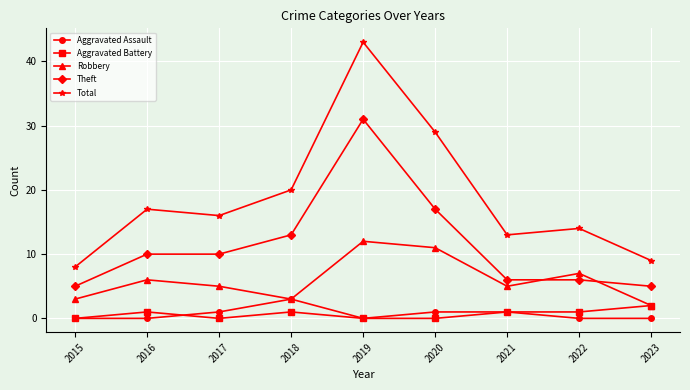

Does the chart display data point markers on the line(s)?

Yes